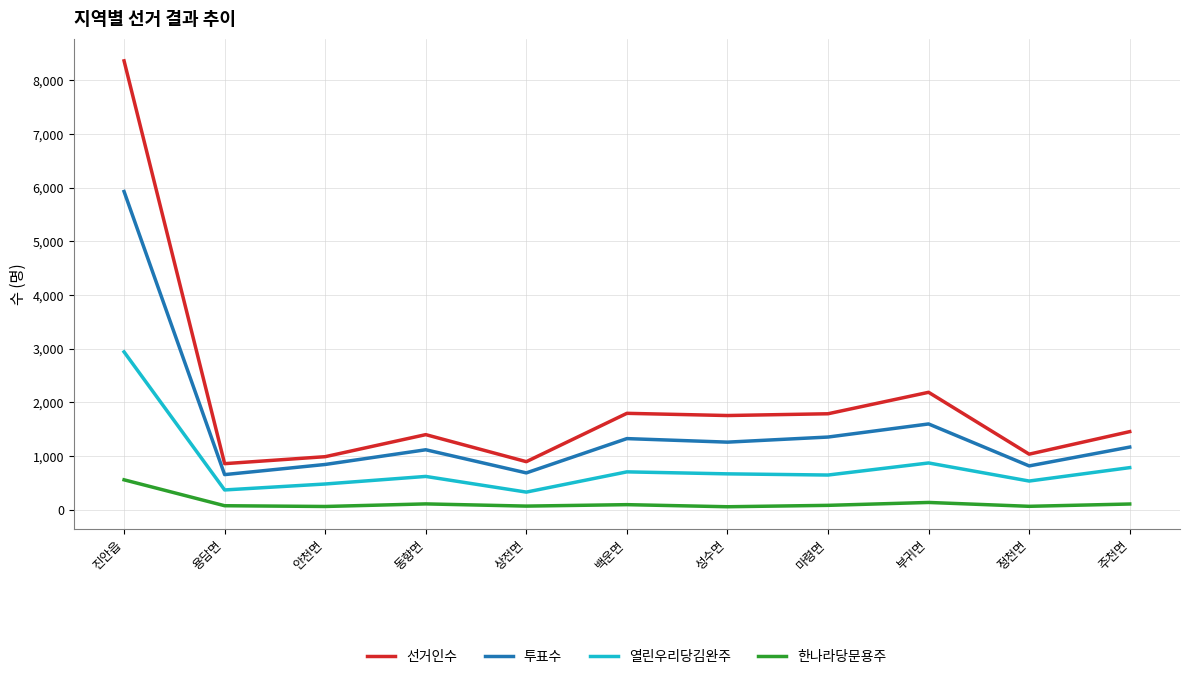

The value of 열린우리당김완주 at 진안읍 is 1465. True or false?

False